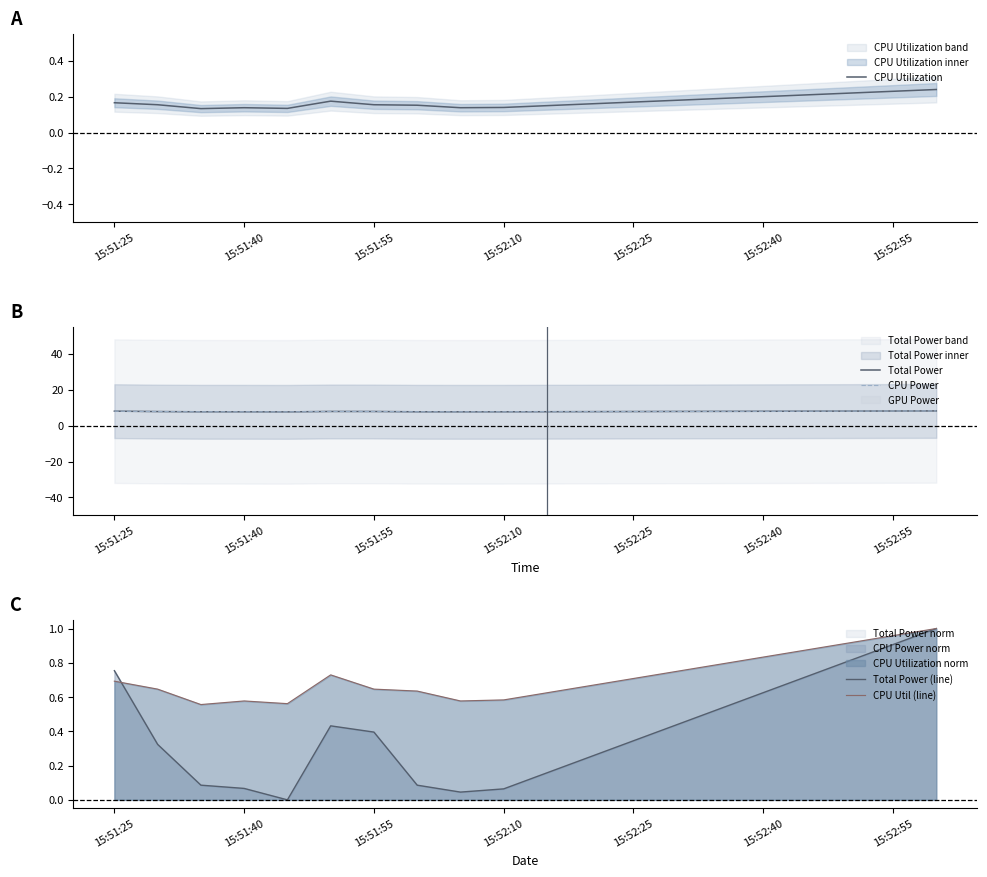

At 15:52:25, list the series in order from smallest to largest.

Total Power (line), CPU Utilization, CPU Util (line), Total Power, CPU Power